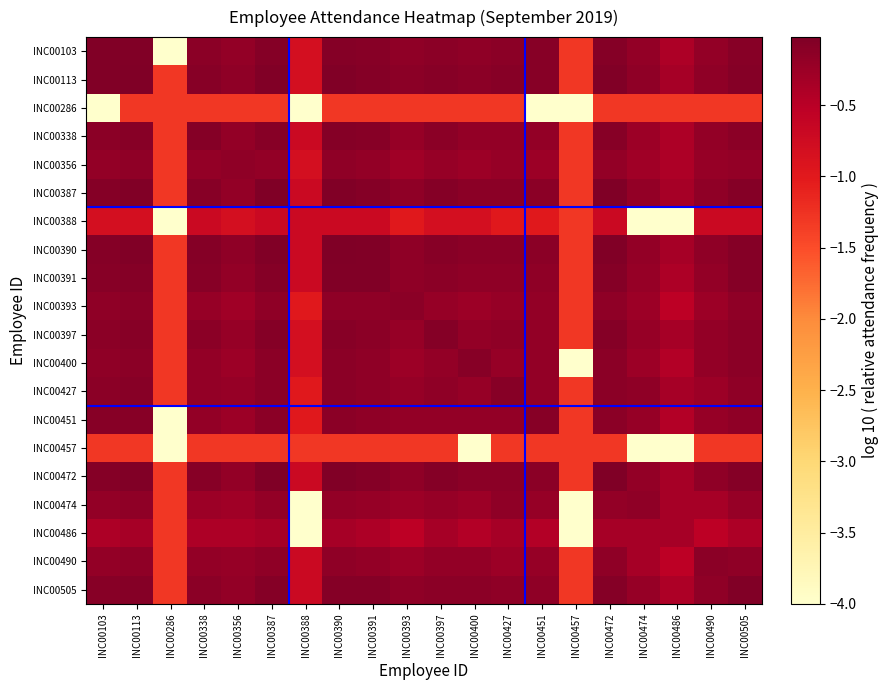

Which category has the lowest value across all series?

INC00286